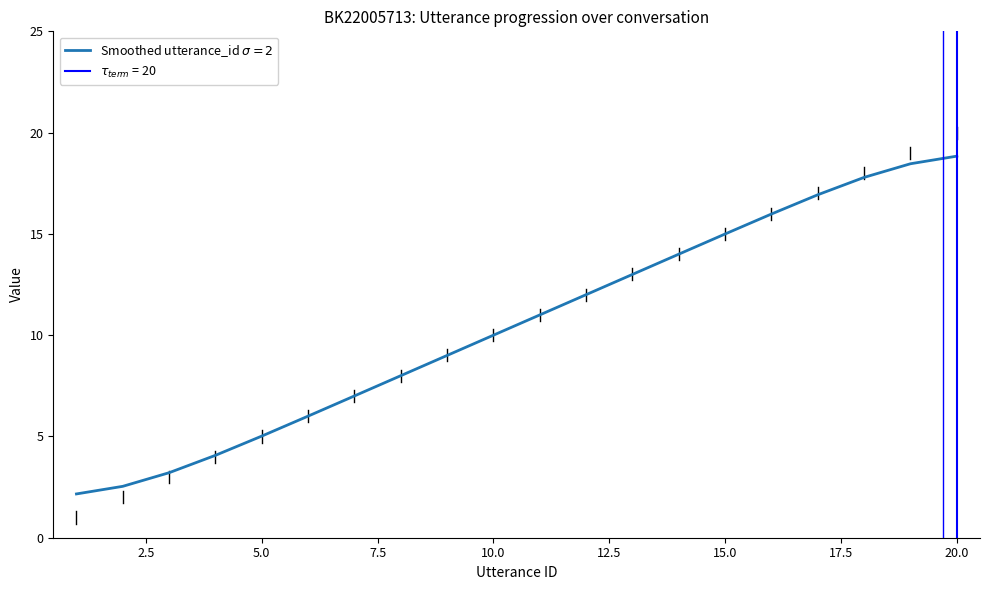

How many series are shown in this chart?

1